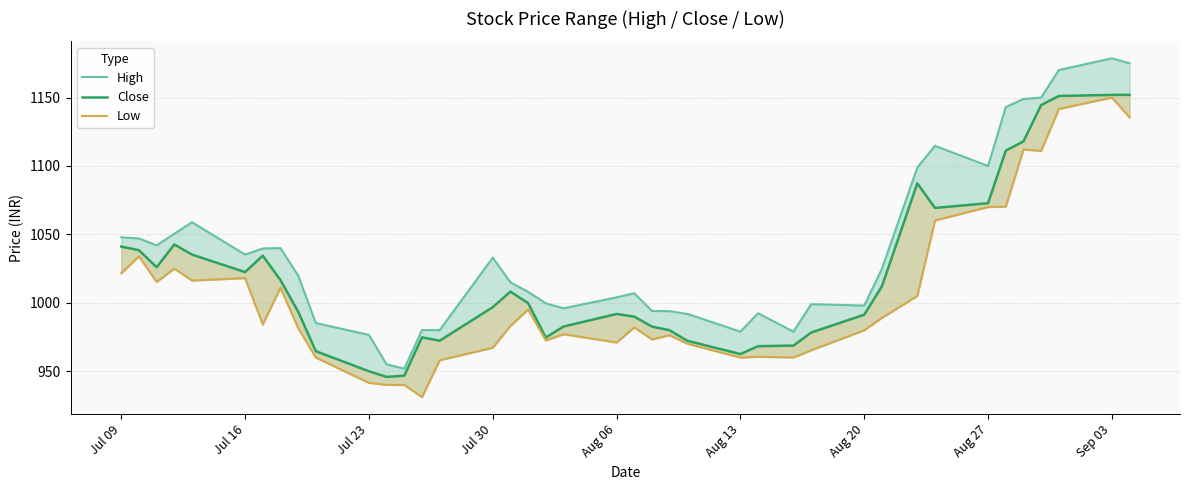

How many data points in High are above 1019?

20